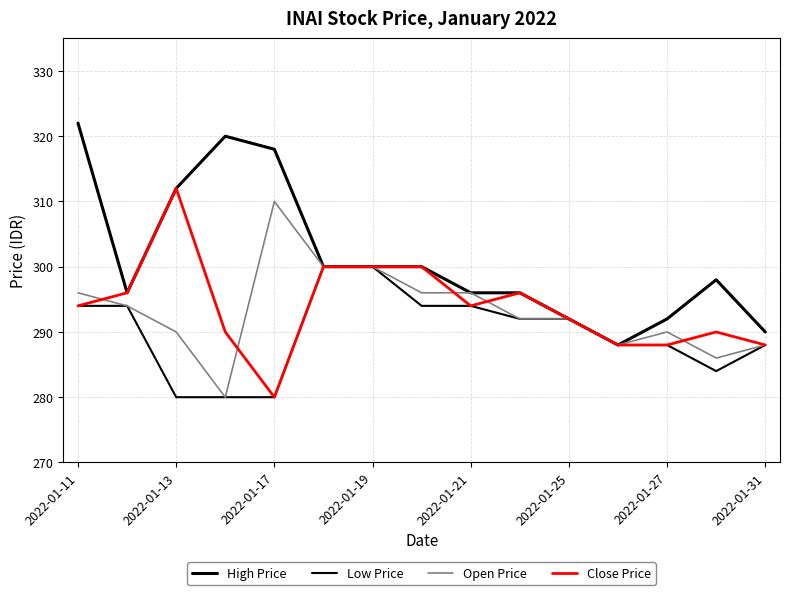

Does the chart display data point markers on the line(s)?

No